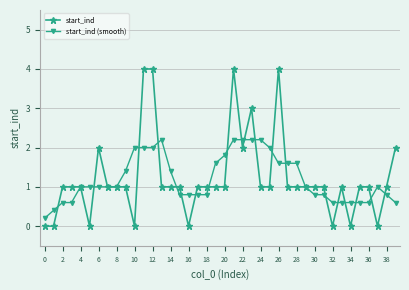

Which series has the largest range (max minus min)?

start_ind